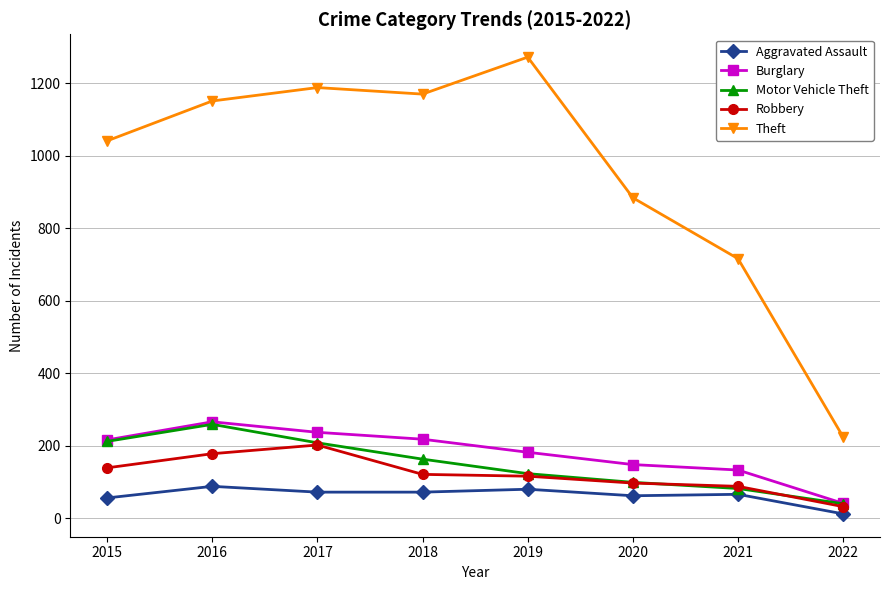

Is the value of Aggravated Assault at 2022 greater than the value of Robbery at 2019?

No